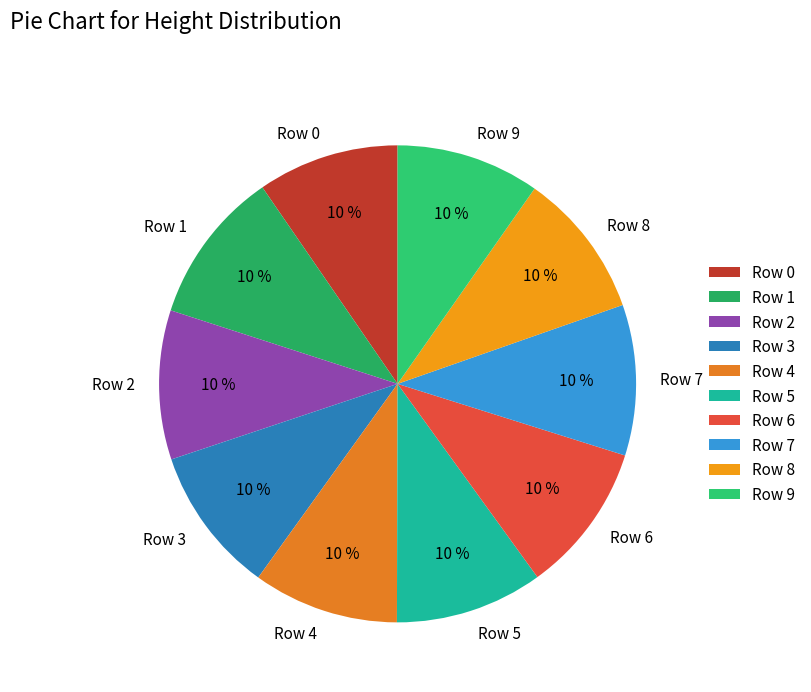

The Row 0 slice represents 21% of the pie. True or false?

False